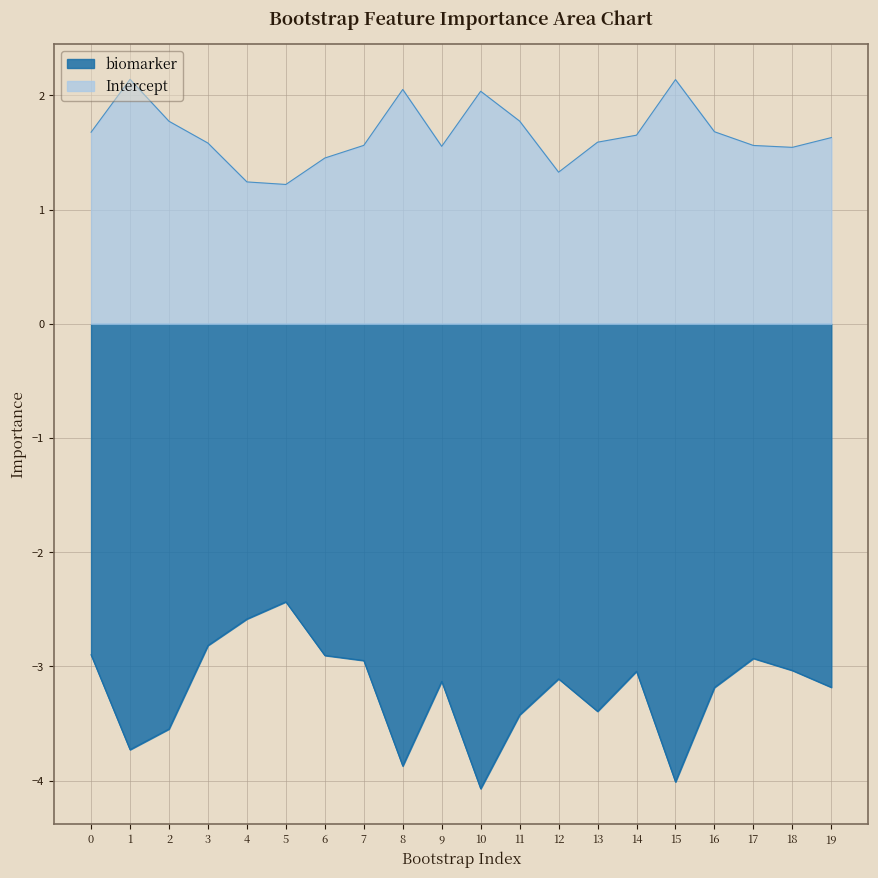

At which category does the chart reach its minimum across all series?

10